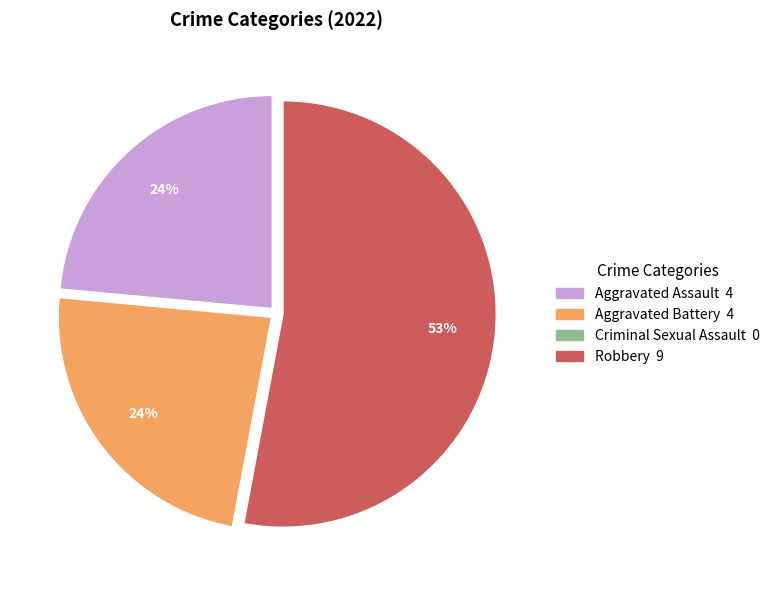

To the nearest percent, what is the combined percentage of Aggravated Assault and Robbery?

76%